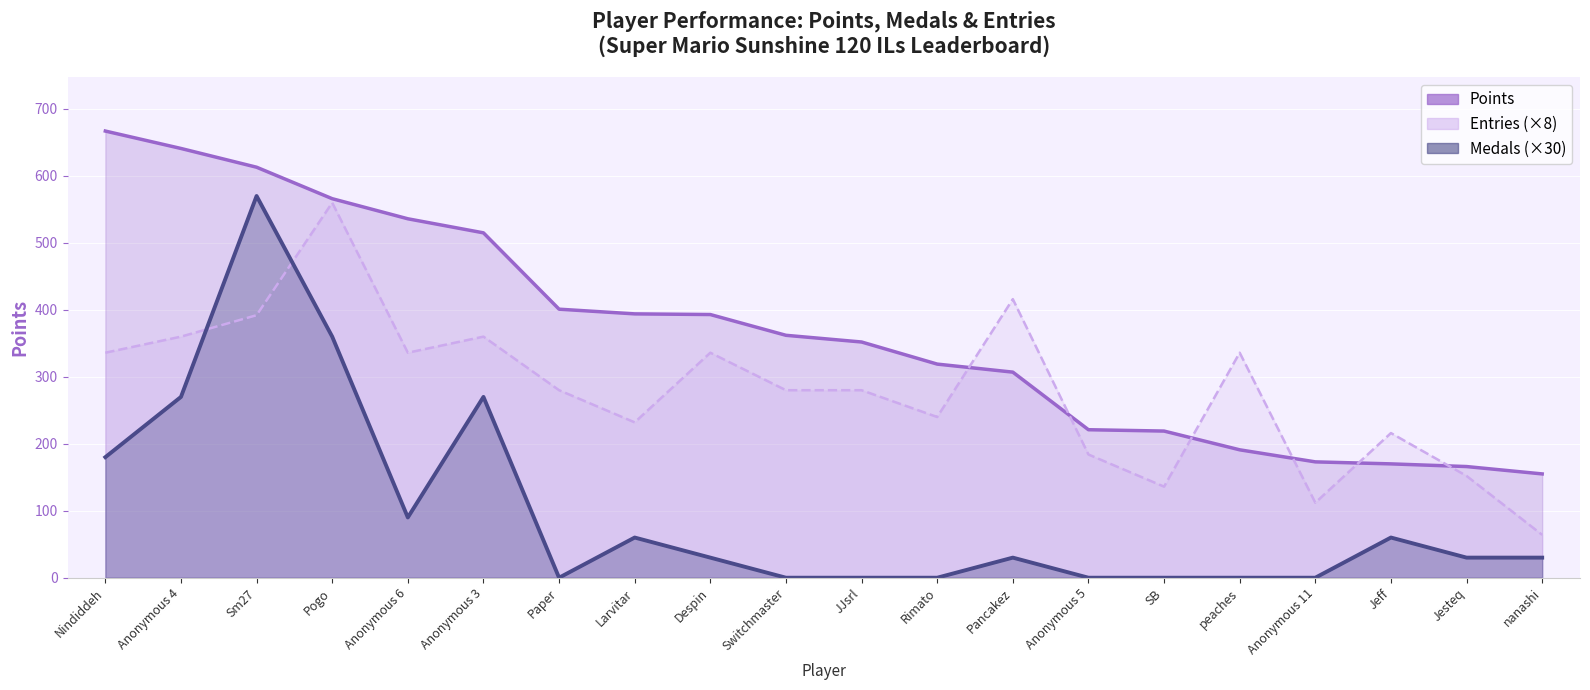

The Medals (×30) series shows 774 at Sm27. True or false?

False